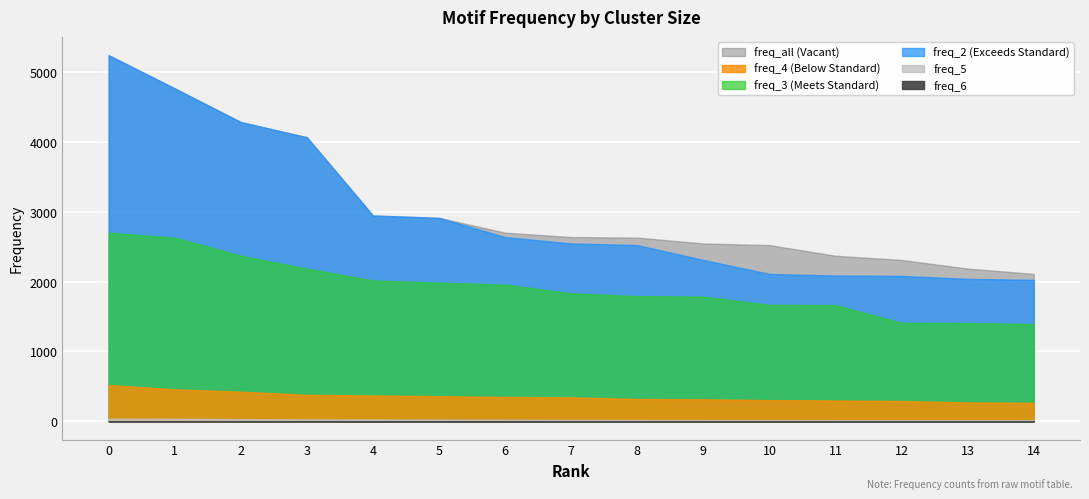

What is the difference between the freq_5 values at 9 and 0?

20